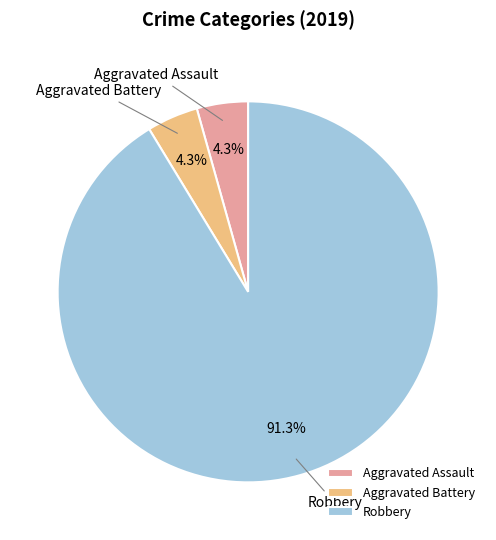

Which slice represents more than half of the pie?

Robbery